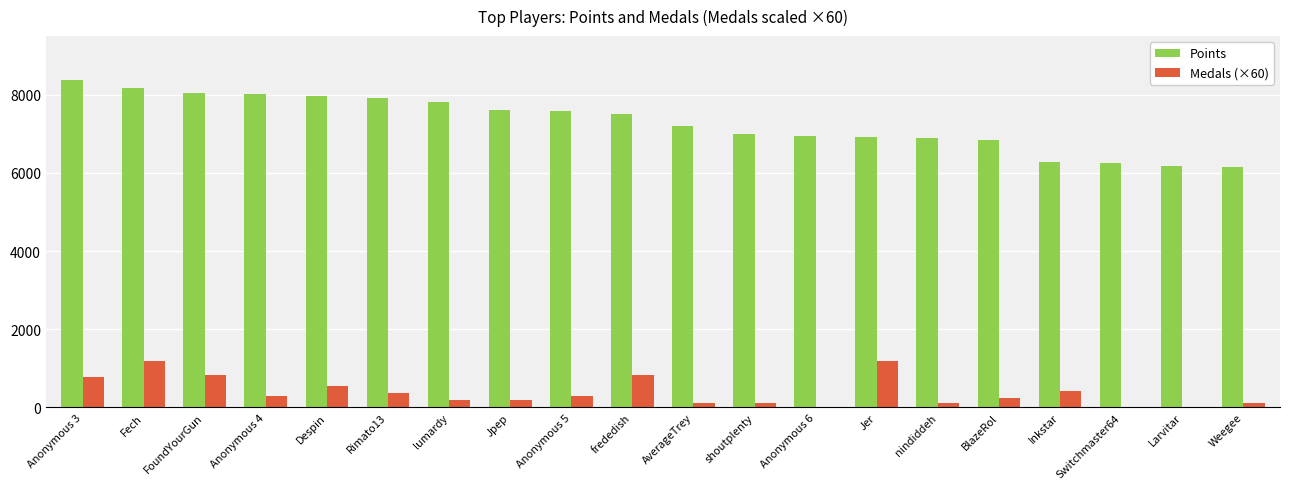

Which label corresponds to the largest value in the chart?

Anonymous 3